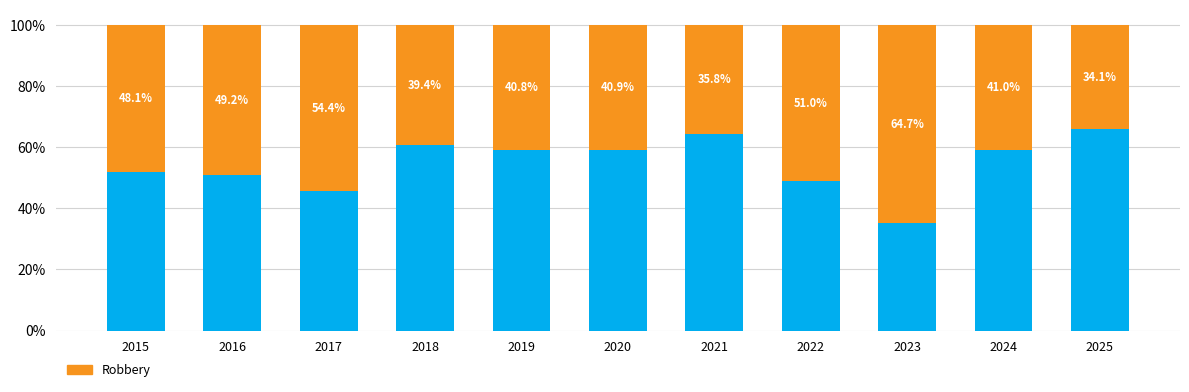

The Non-Robbery Crimes series shows 0.4 at 2019. True or false?

False